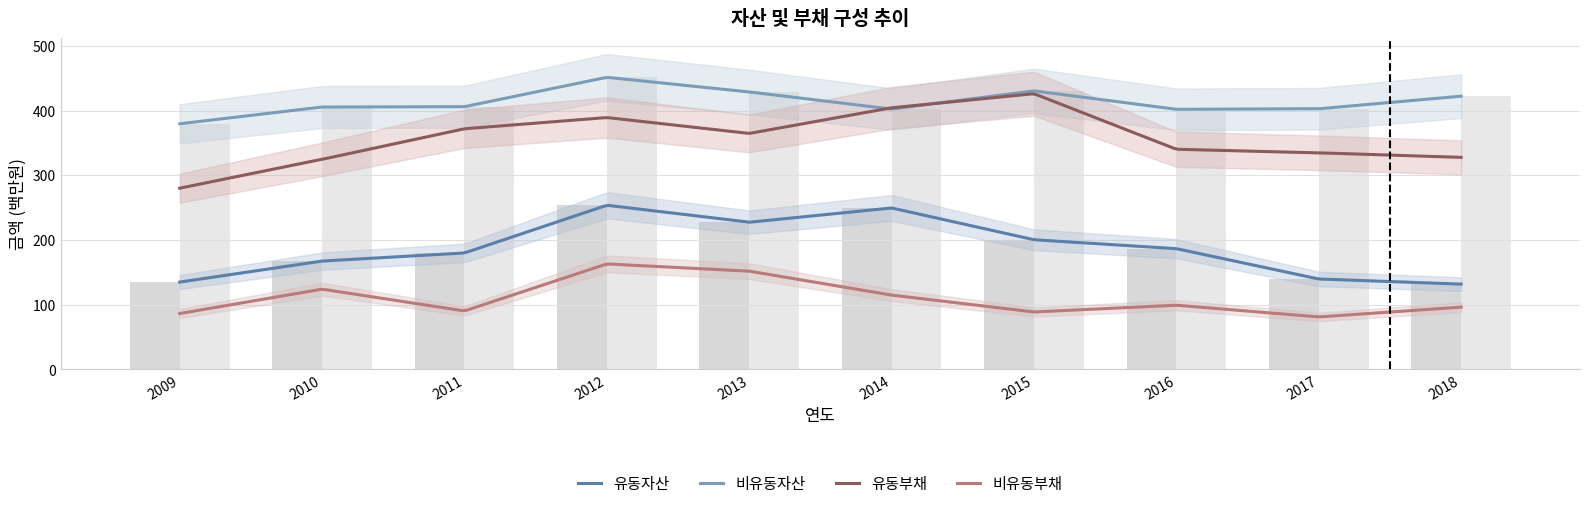

How many groups of bars are there?

10